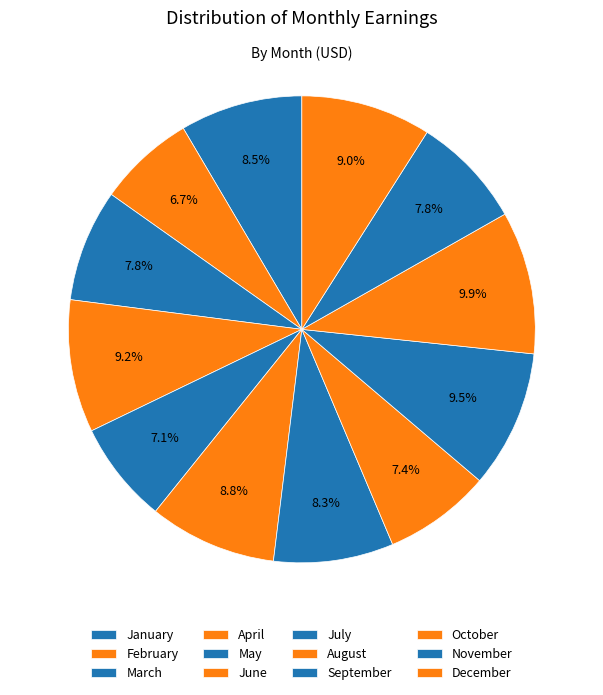

How many slices are in this pie chart?

12